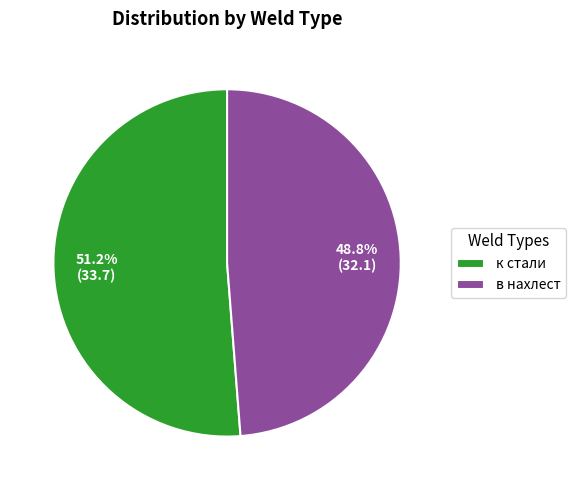

Is there a majority slice in this chart?

Yes